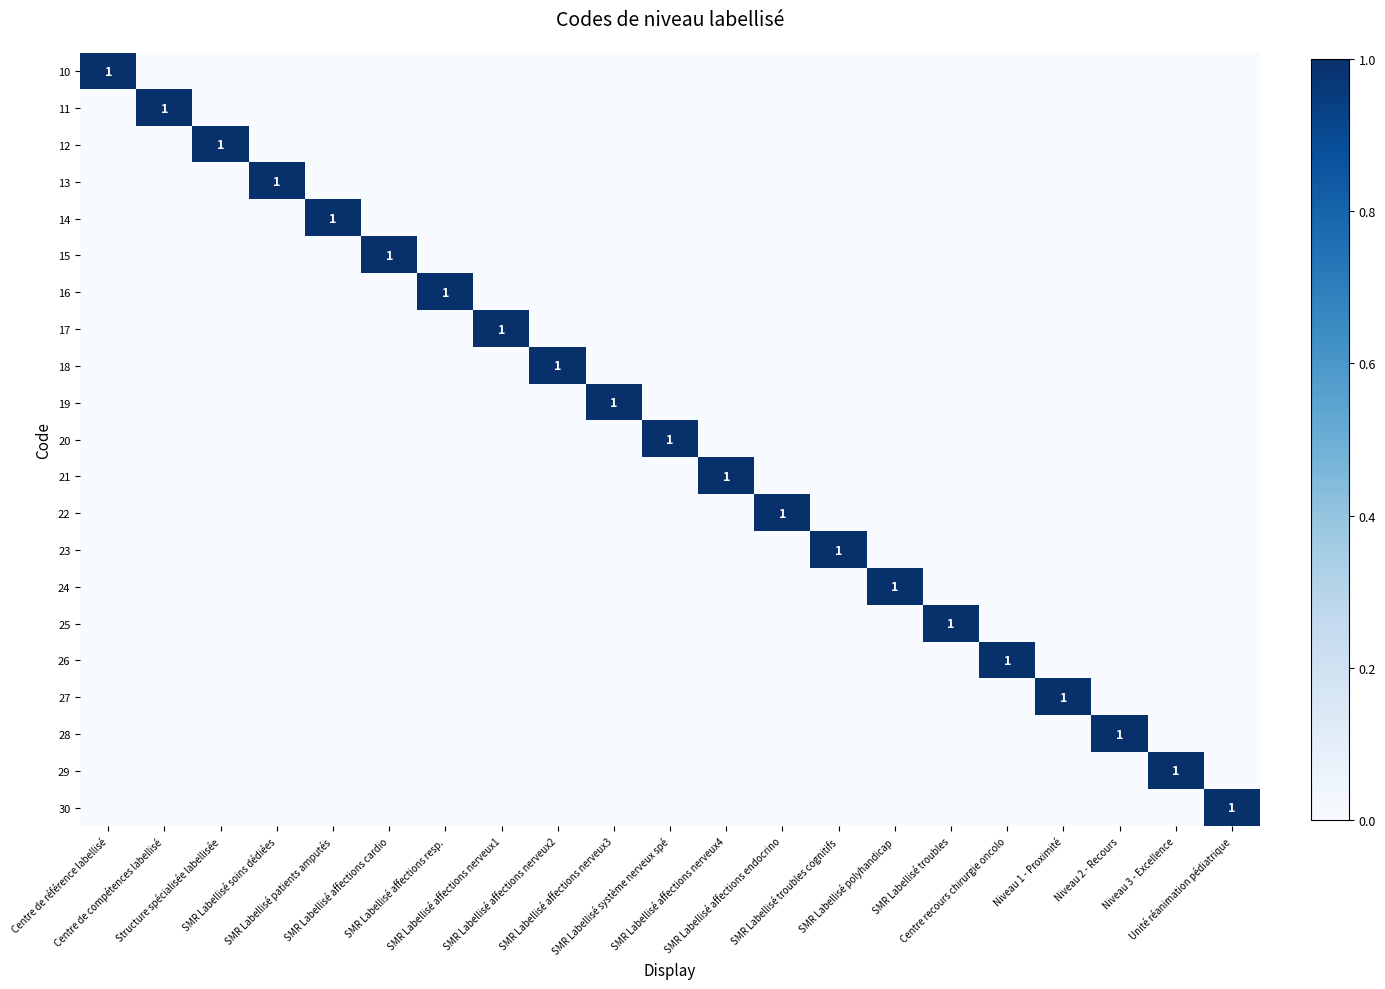

At SMR Labellisé affections nerveux2, list the series in order from smallest to largest.

10, 11, 12, 13, 14, 15, 16, 17, 19, 20, 21, 22, 23, 24, 25, 26, 27, 28, 29, 30, 18